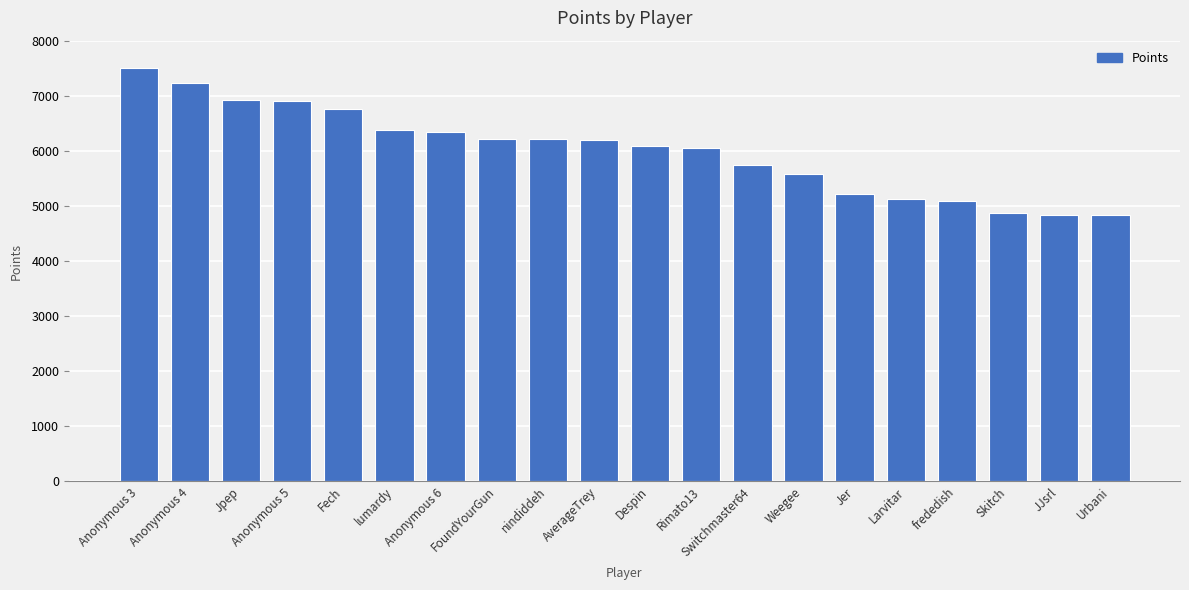

What is the change in value from FoundYourGun to Weegee?

-638